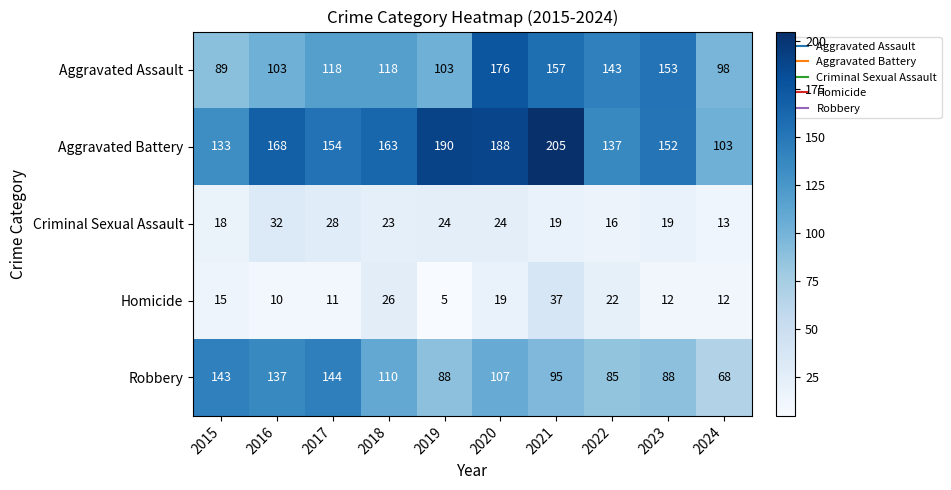

What is the minimum value shown in the chart?

5